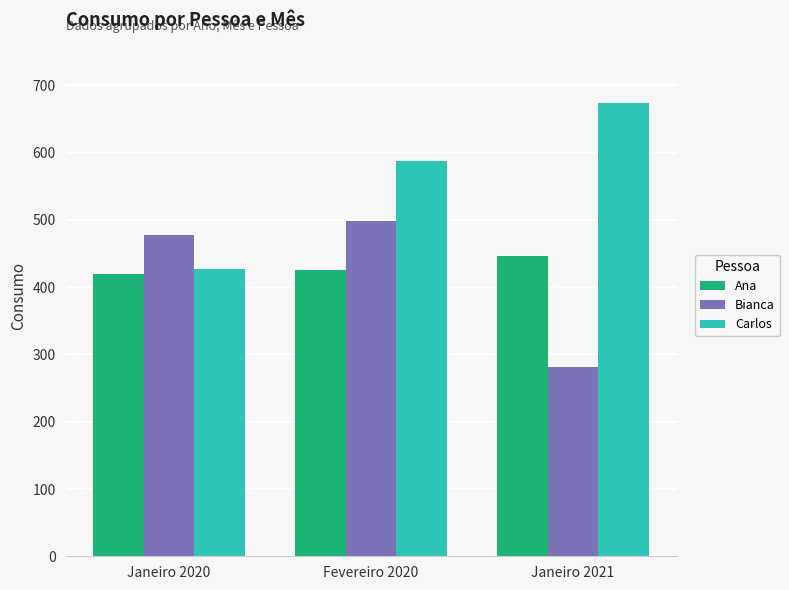

What is the highest value of the Ana series?

447